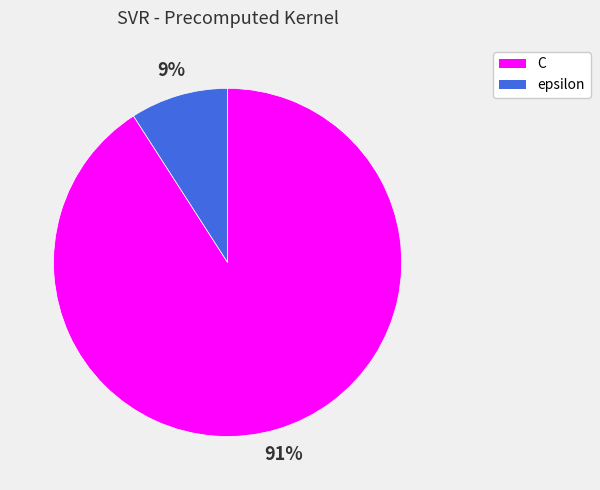

Which slice is the smallest?

epsilon